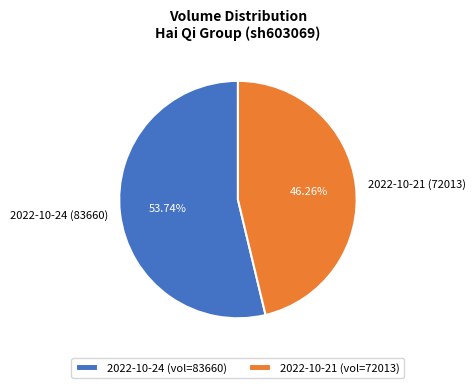

How many slices are in this pie chart?

2